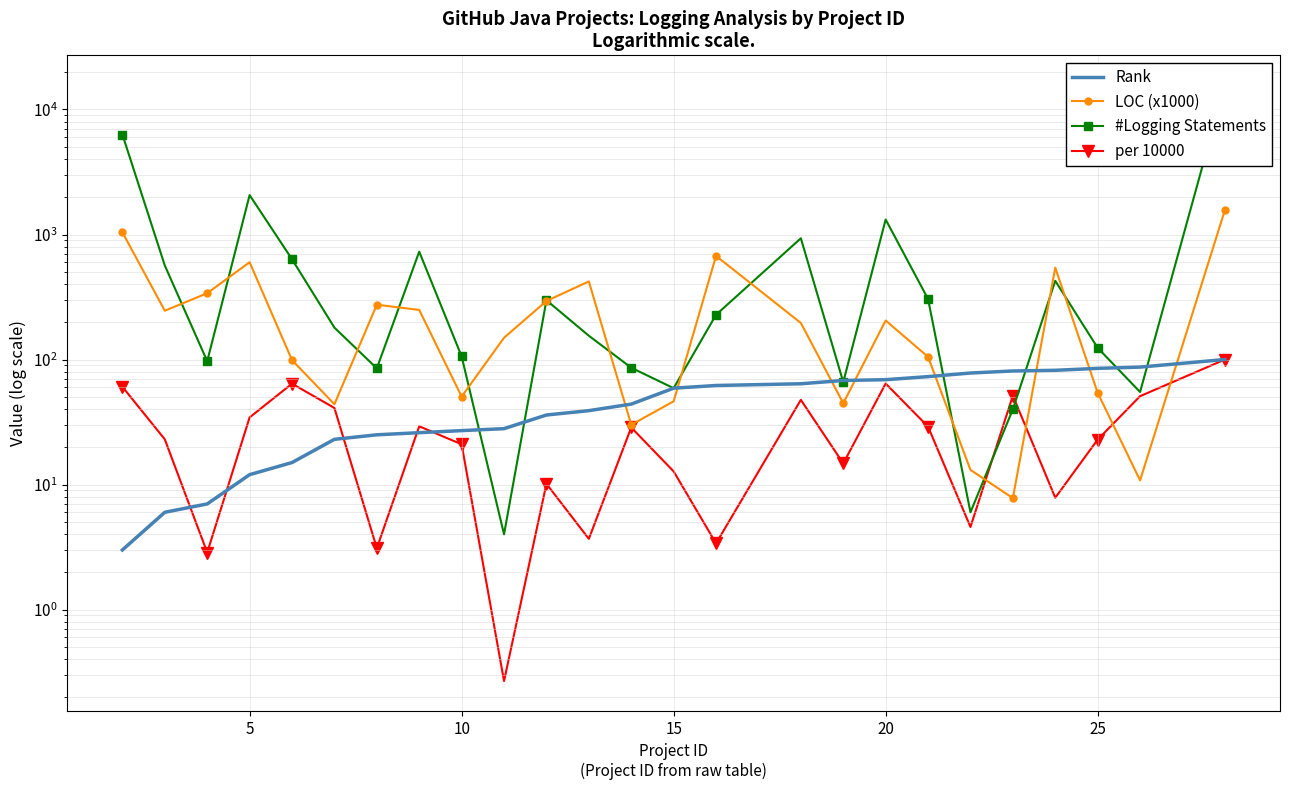

True or false: LOC (x1000) and #Logging Statements intersect in this chart.

True